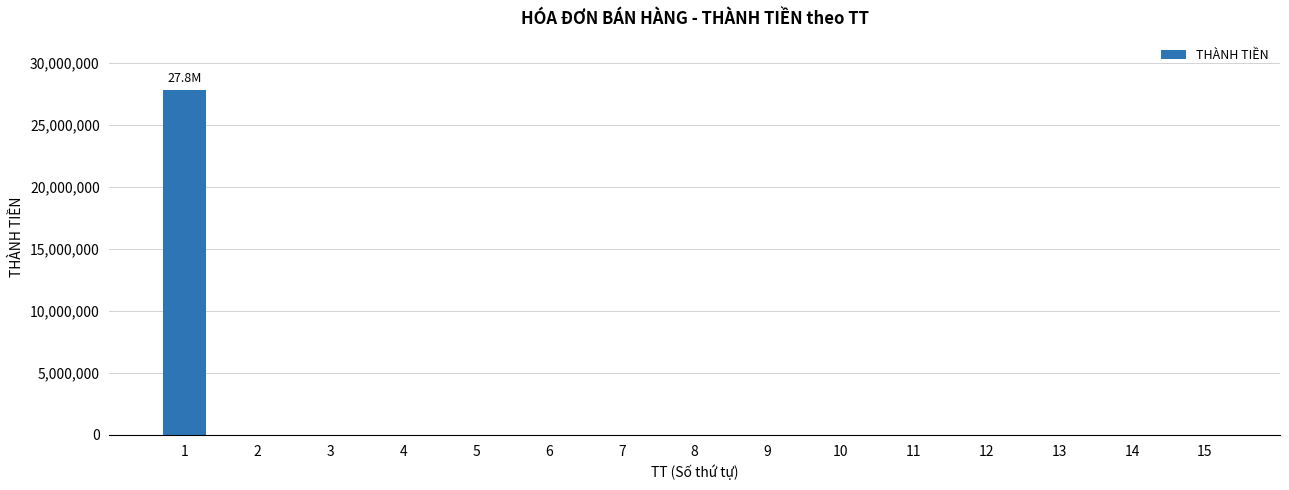

What is the greatest value displayed?

27777775